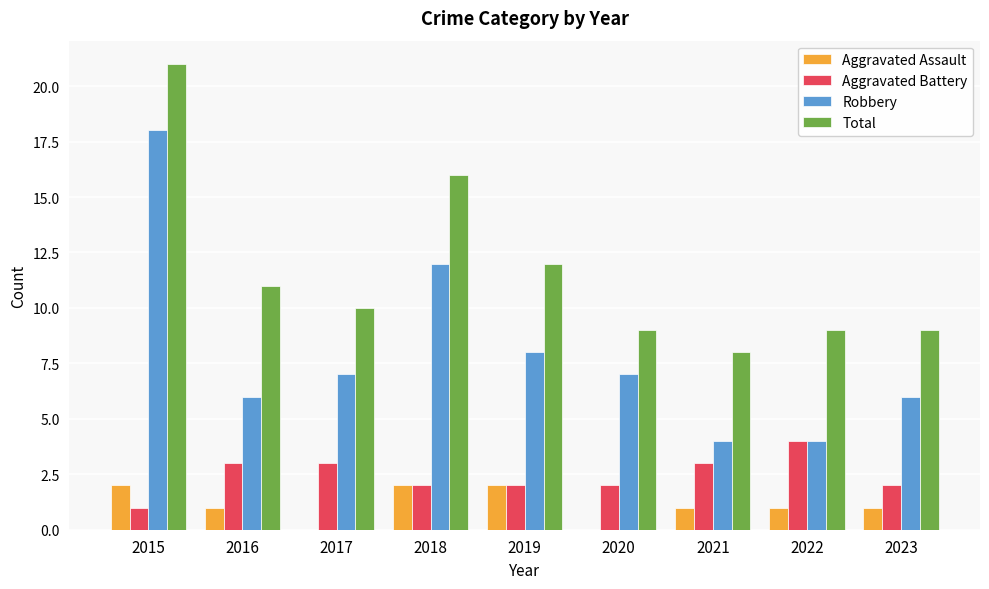

The Robbery series shows 18 at 2015. True or false?

True